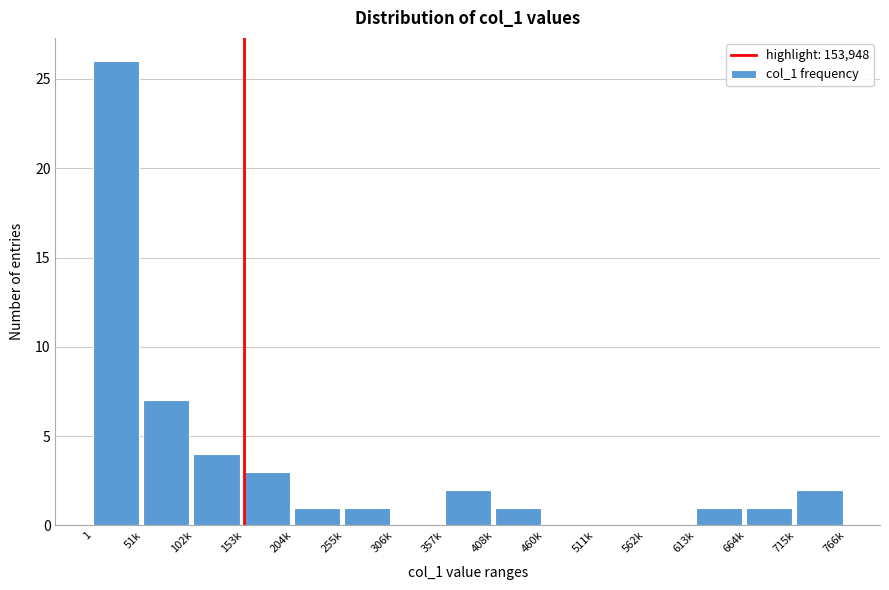

What is the greatest value displayed?

26